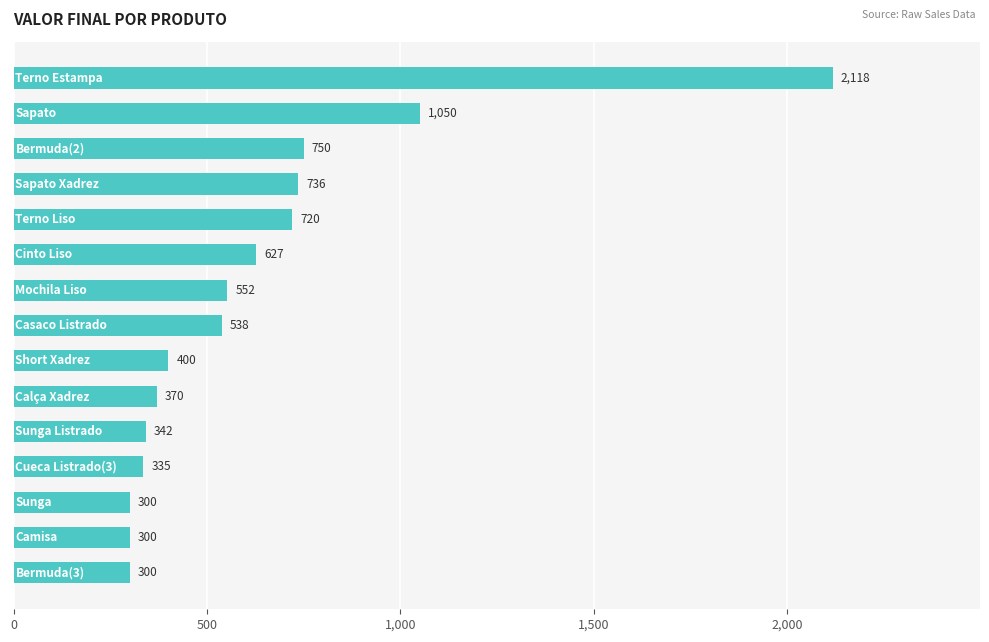

What is the difference between the second highest and second lowest values?

750